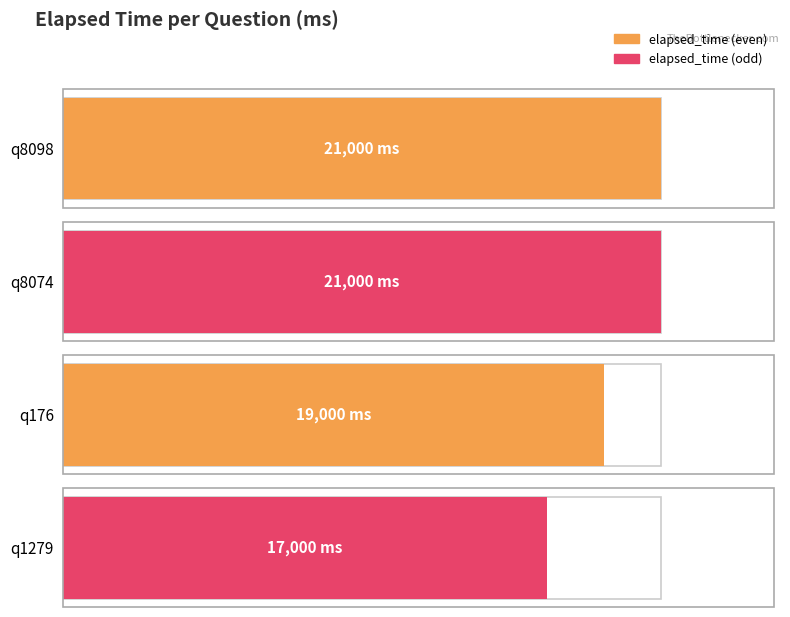

At which category does the chart reach its minimum across all series?

q1279